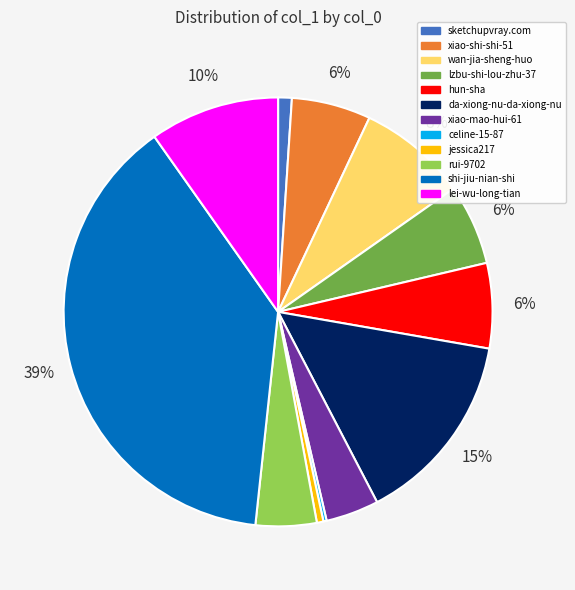

Is xiao-shi-shi-51 the majority of the pie?

No